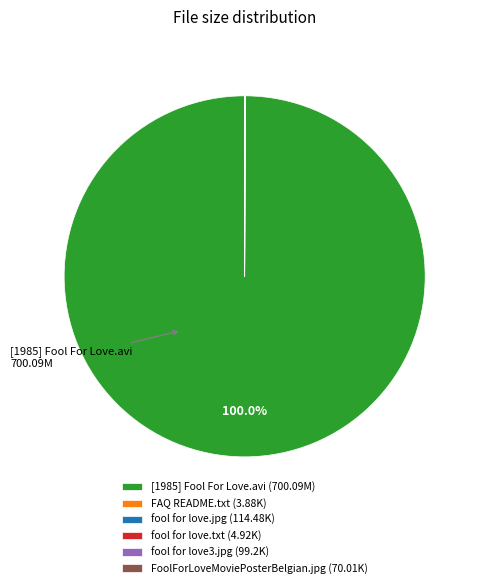

Is [1985] Fool For Love.avi (700.09M) the majority of the pie?

Yes